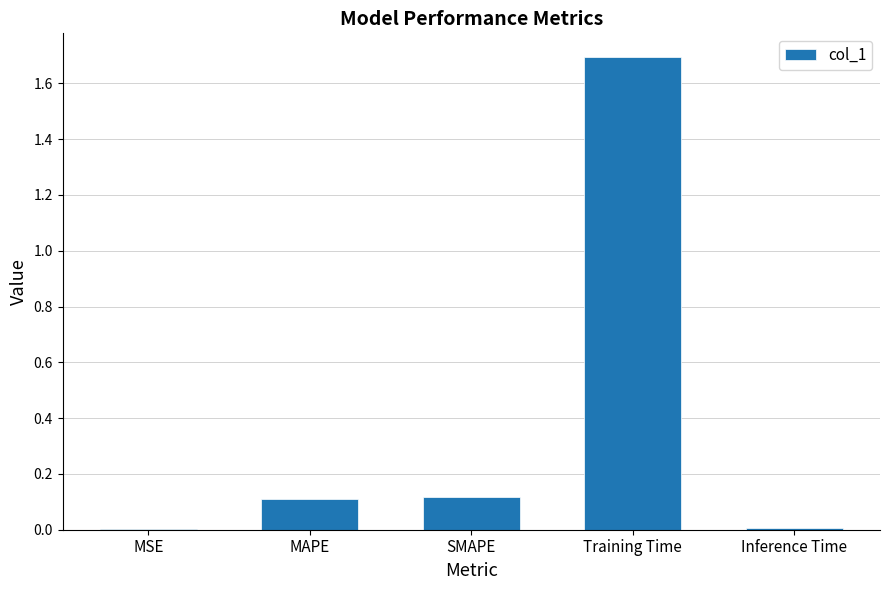

True or false: the data shows 2.6 at Training Time.

False